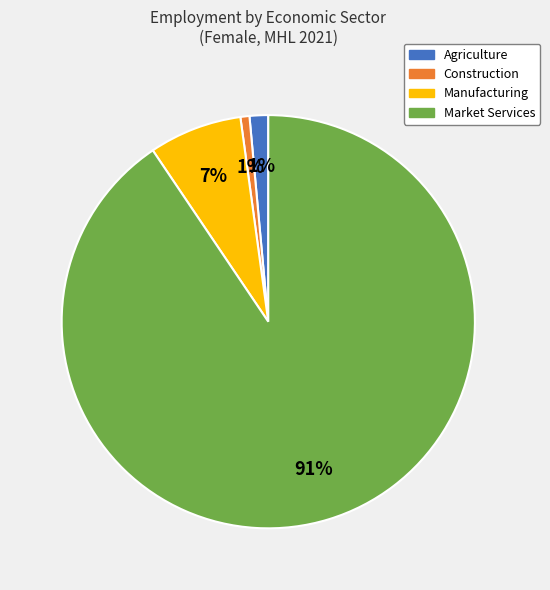

Does any single category account for the majority?

Yes